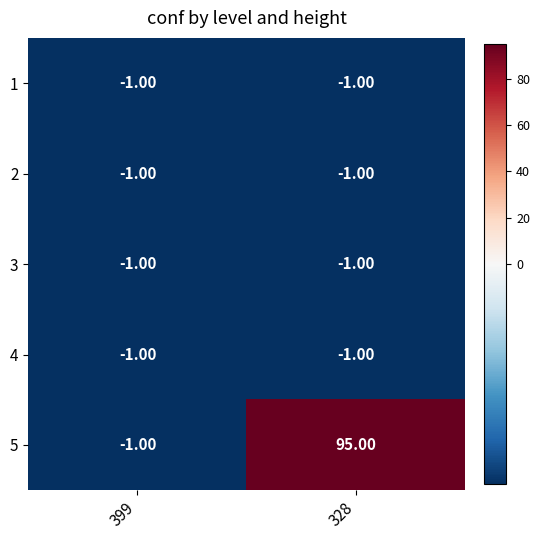

What is the total value across all series at 399?

-5